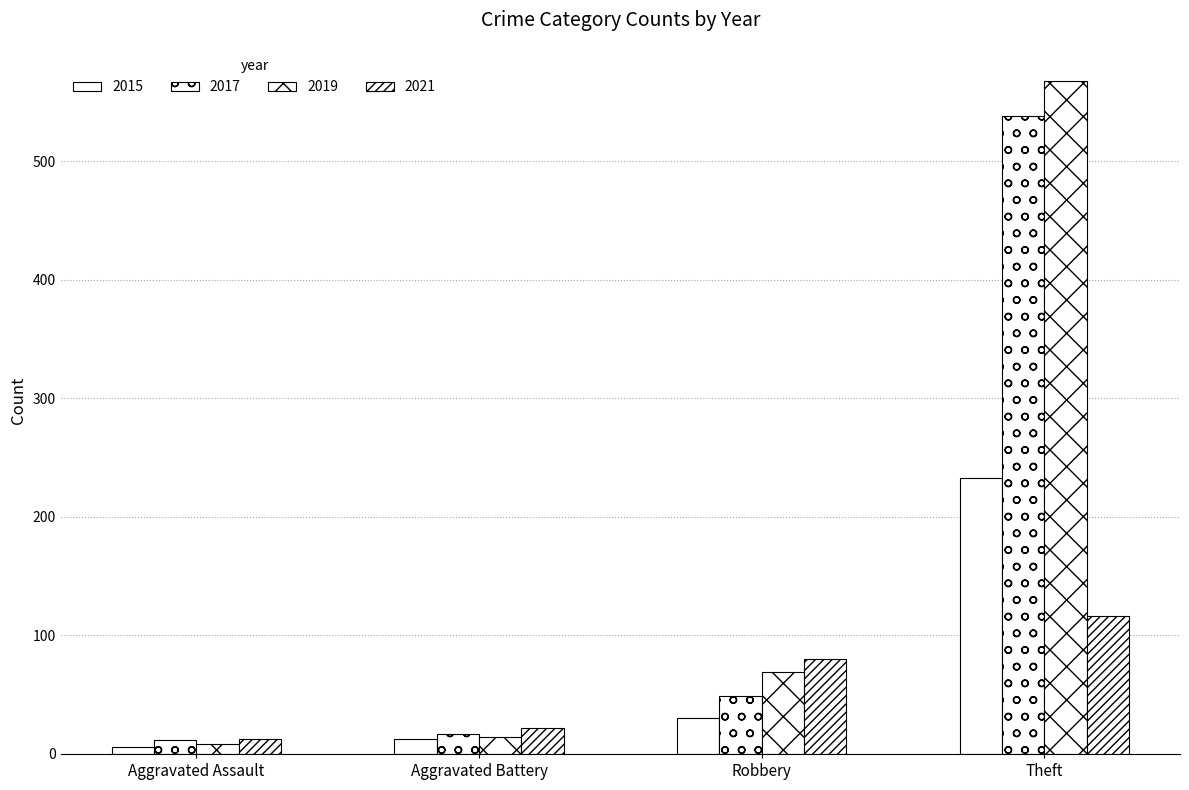

How many values in the 2019 series are below 69?

2